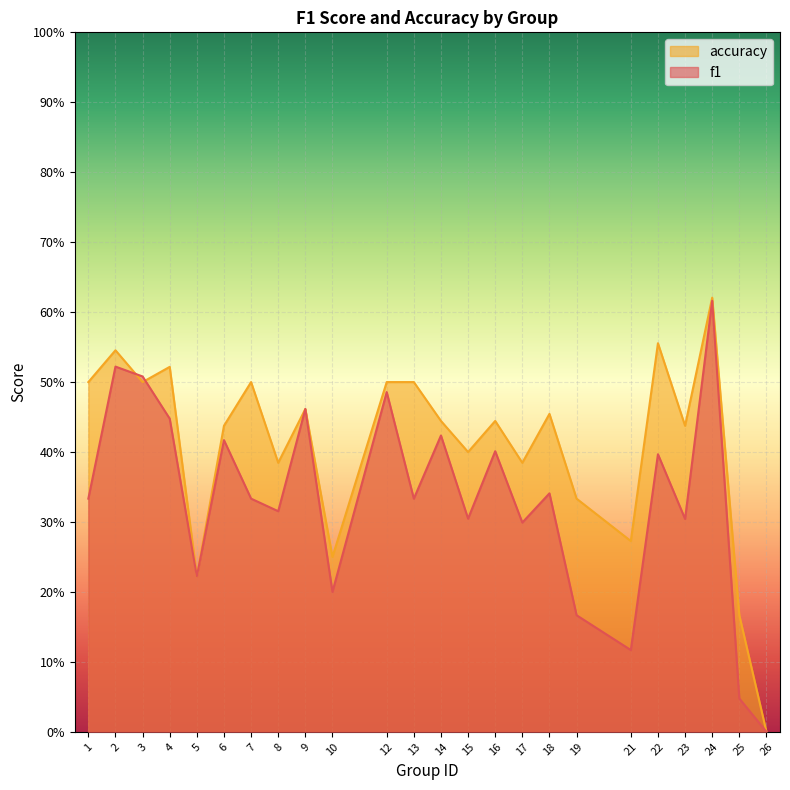

Which category has the highest value in the f1 series?

24